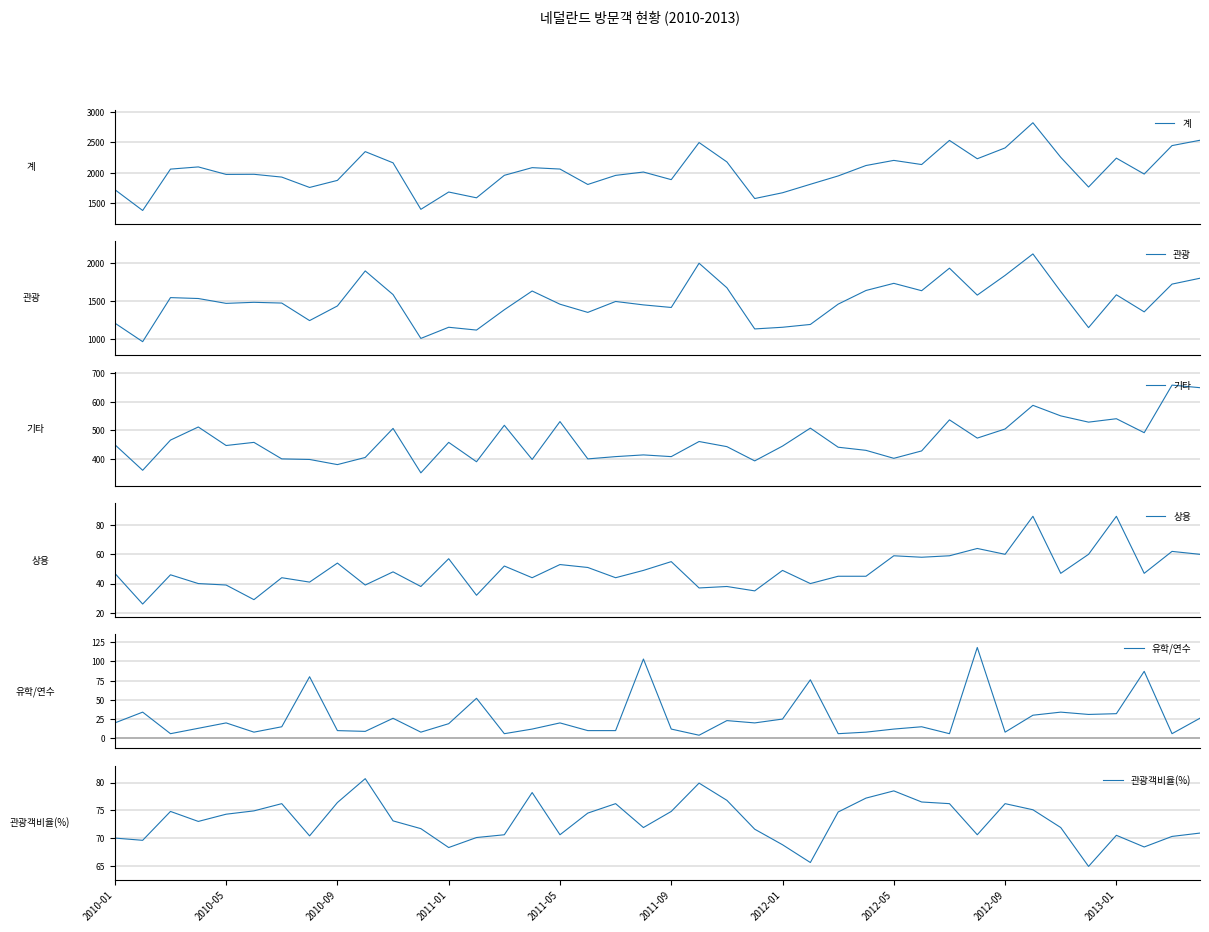

Where is 상용 nearest to the value 56?

2011-01